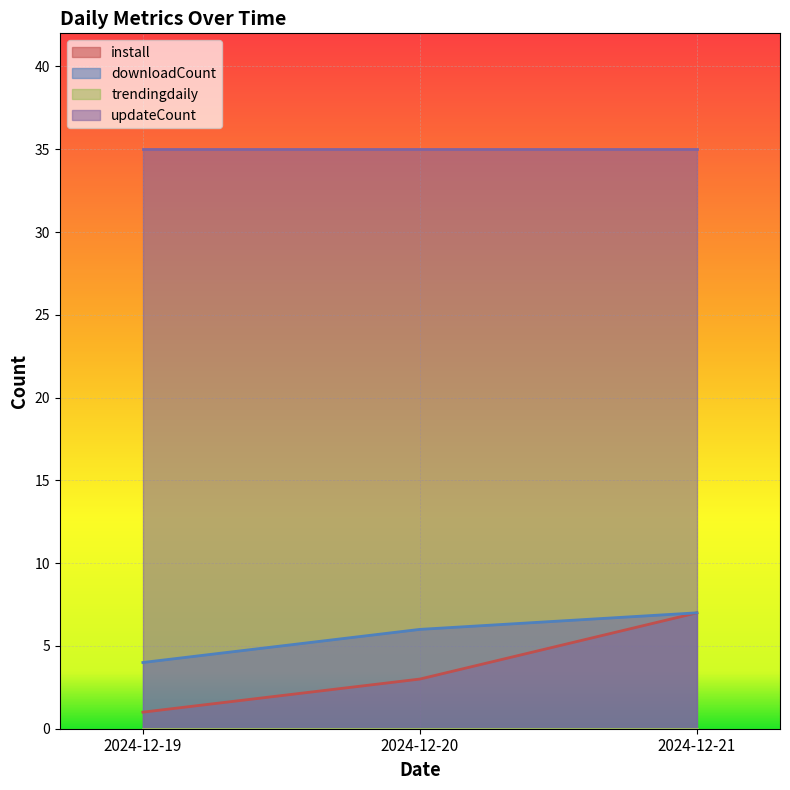

Between 2024-12-20 and 2024-12-19, which is larger?

2024-12-20